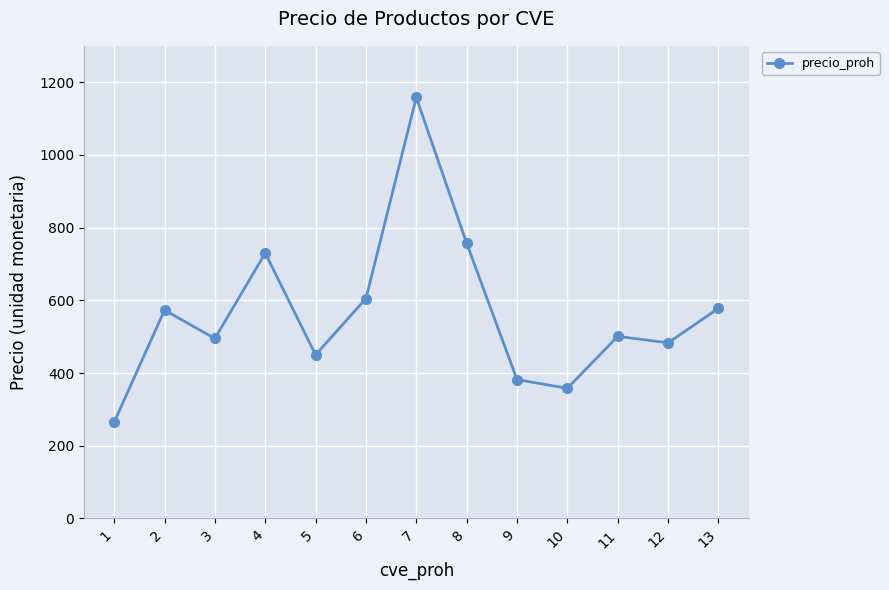

Where is the data nearest to the value 711?

4